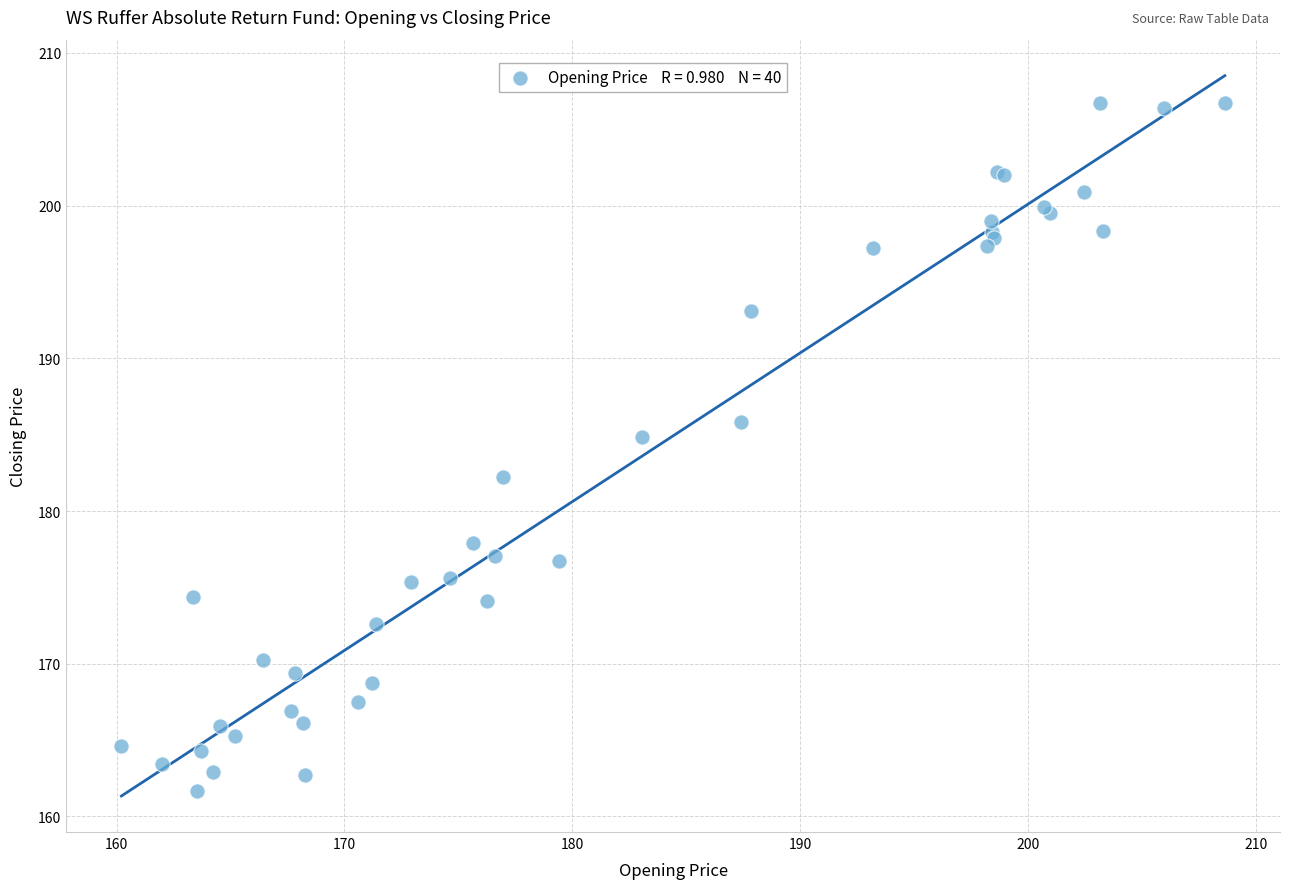

What Y value in the scatter plot is closest to 184?

184.8